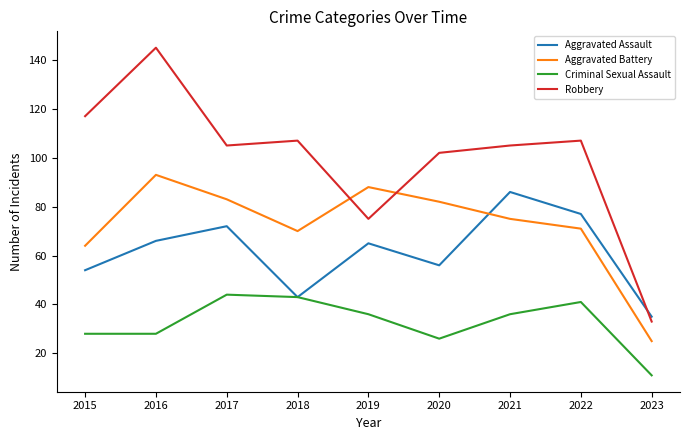

What are all the series names shown in the legend?

Aggravated Assault, Aggravated Battery, Criminal Sexual Assault, Robbery